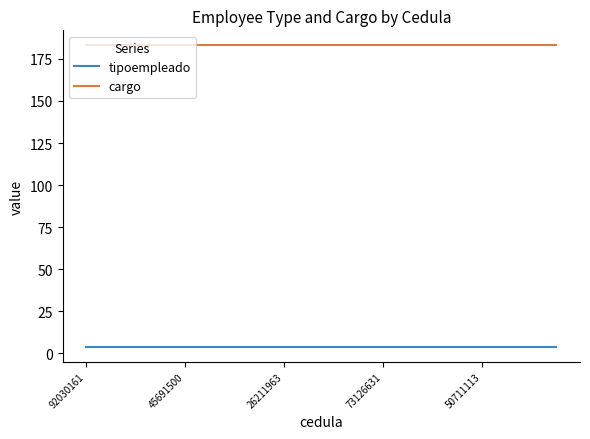

Rank the series by their average value, from highest to lowest.

cargo, tipoempleado